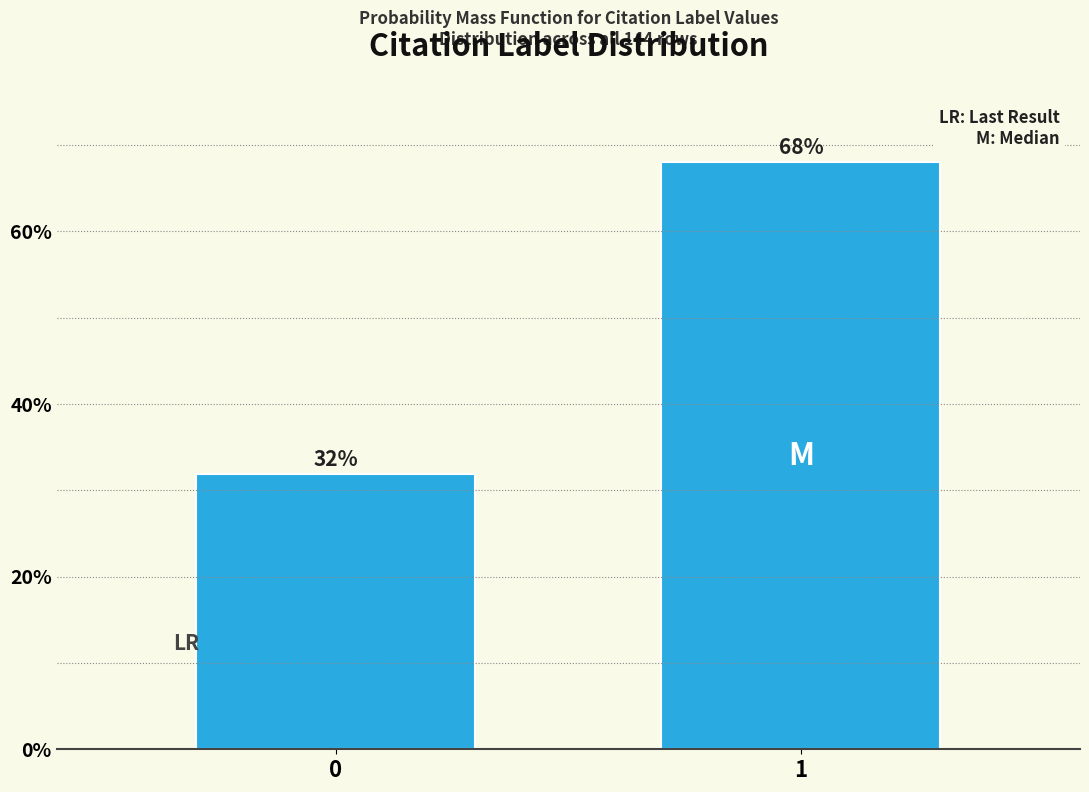

What is the maximum value shown in the chart?

68.1